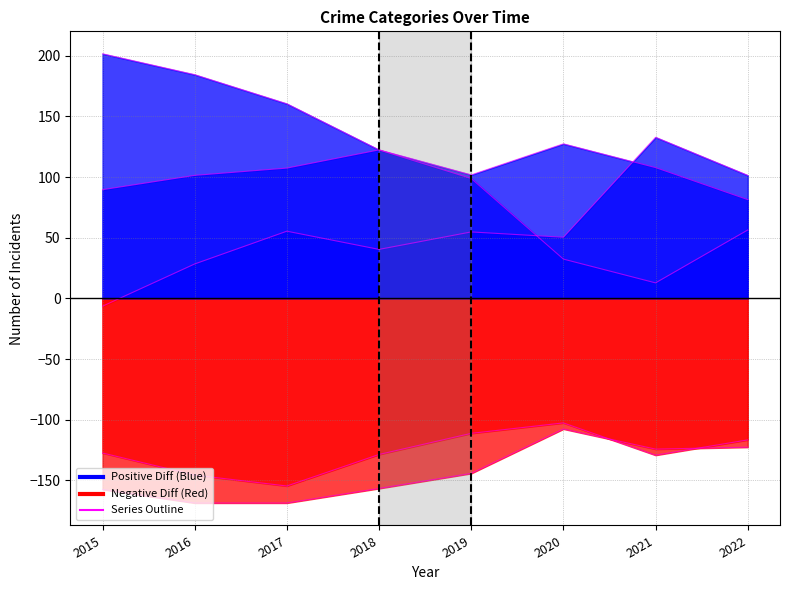

True or false: Criminal Sexual Assault and Aggravated Assault intersect in this chart.

False